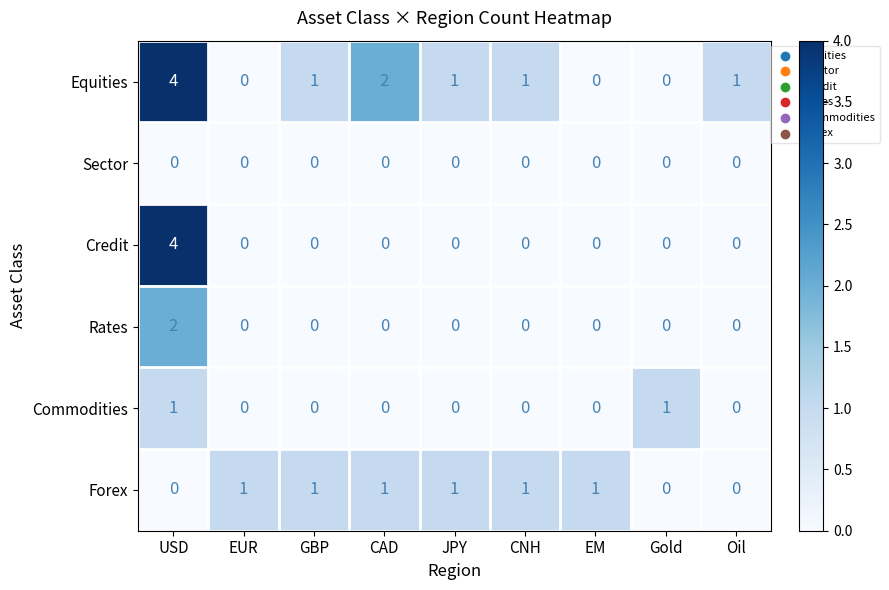

Which series changed the most between USD and CAD?

Credit